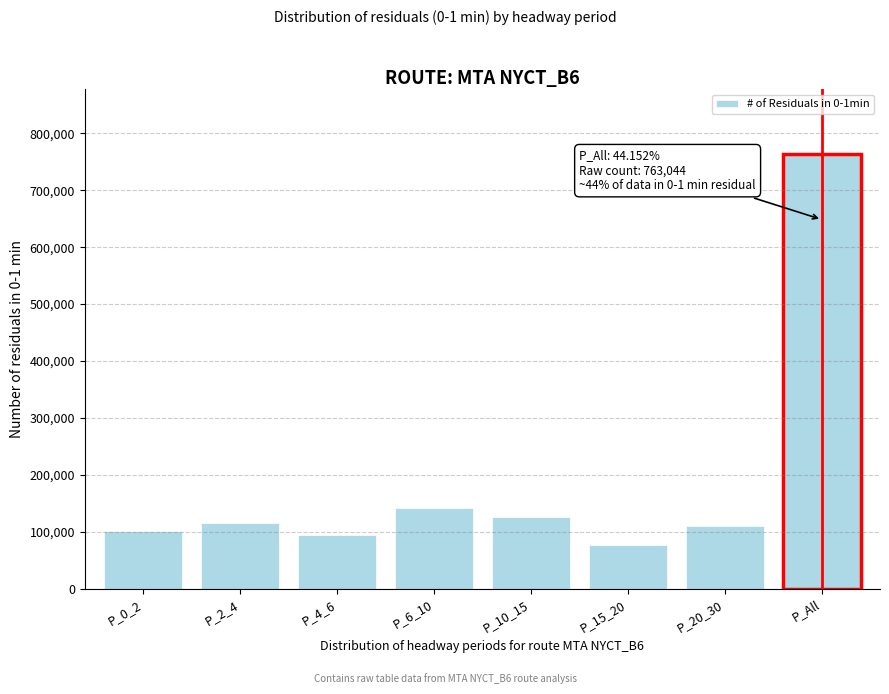

Reading left to right, what are all the values shown in this chart?

100473	114717	94059	142093	124991	76377	110334	763044